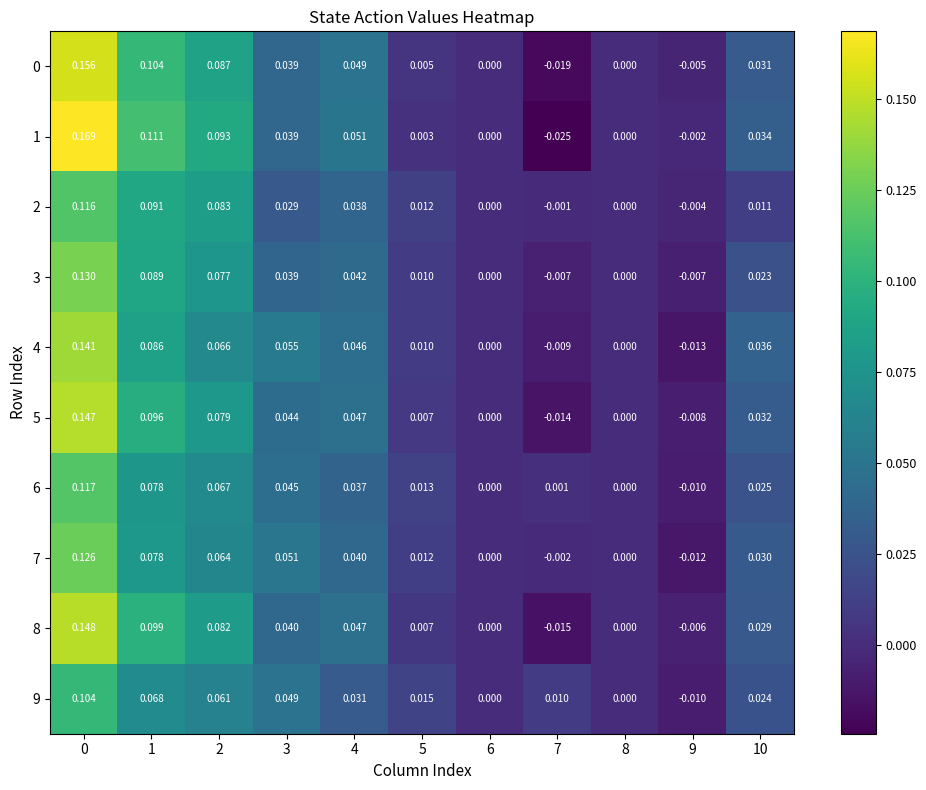

Is the value of 8 at 1 greater than the value of 1 at 3?

Yes